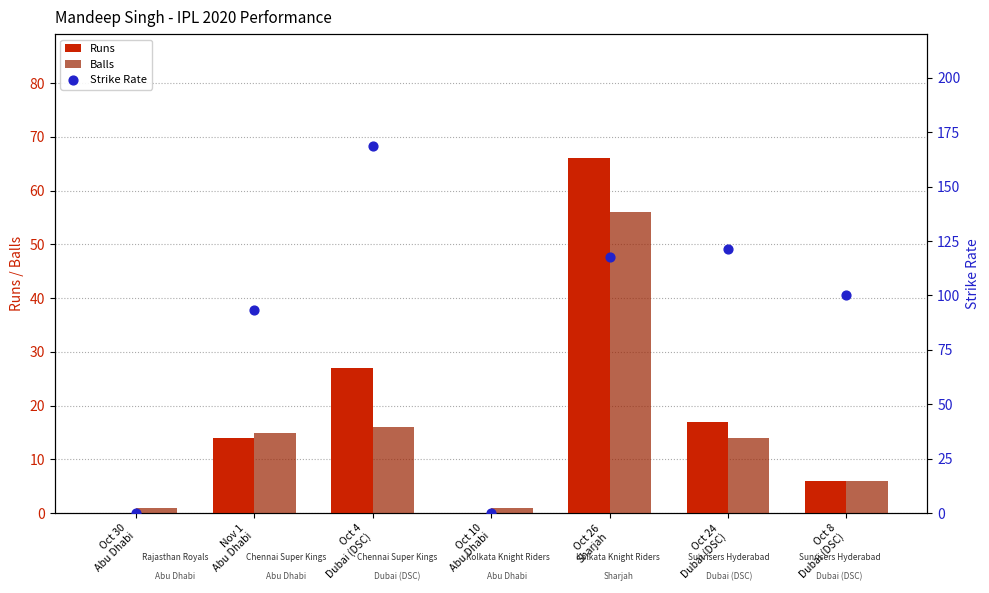

Which series has the largest total across all categories?

Strike Rate